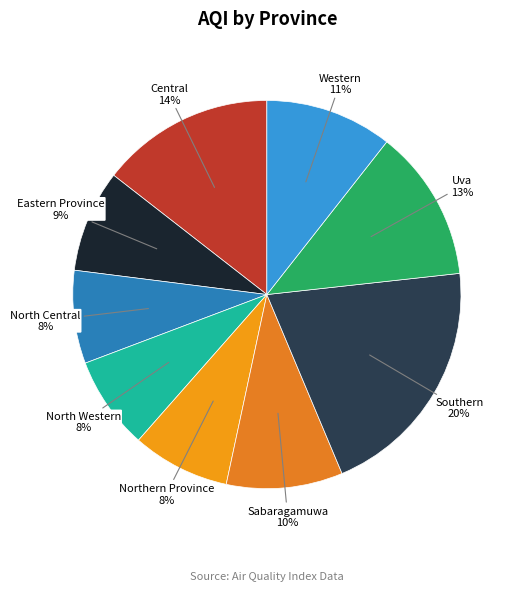

Is the sum of North Central and Eastern Province greater than half?

No